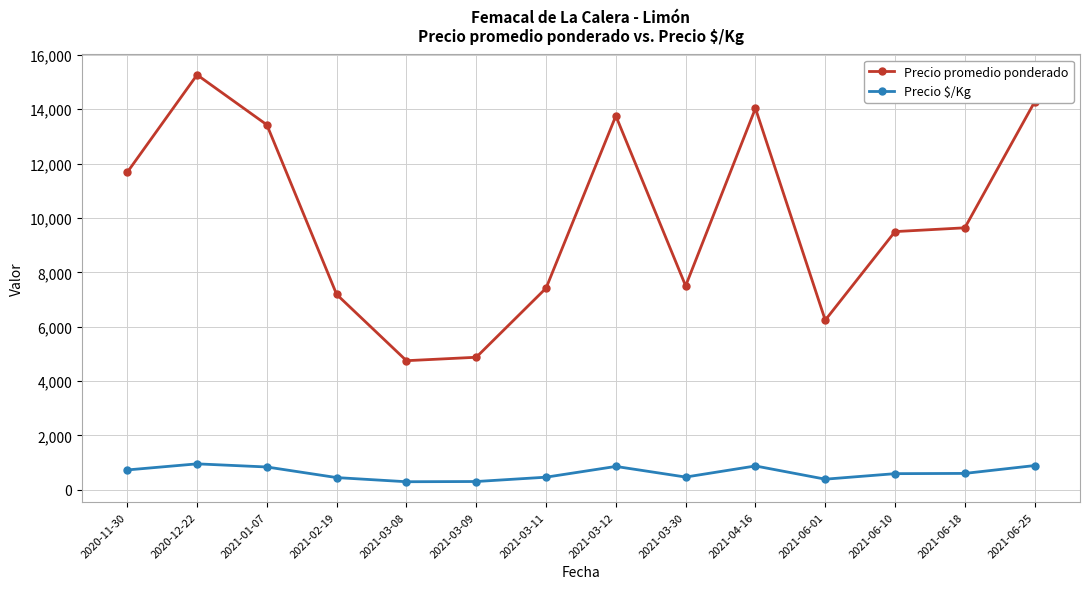

How many distinct data groups are displayed?

2